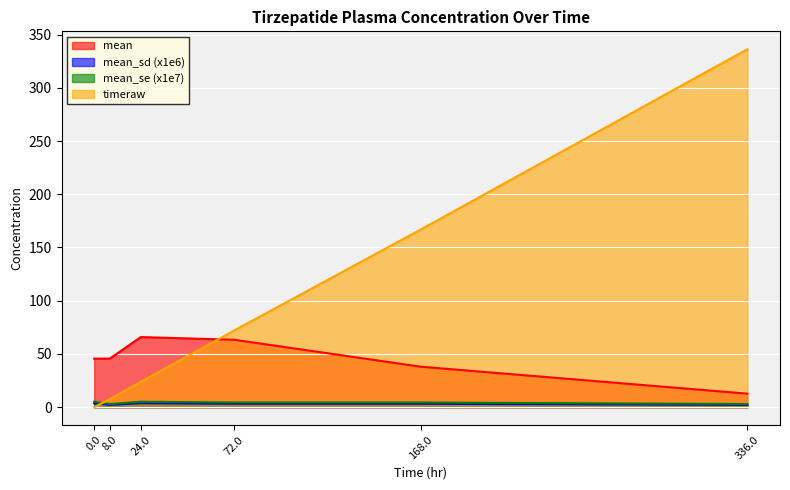

Reading right to left, extract all data points from this chart.

mean: 336.0=12.7	168.0=38.0	72.0=63.3	24.0=65.8	8.0=45.6	0.0=45.6
mean_sd: 336.0=2.1	168.0=3.2	72.0=3.2	24.0=3.7	8.0=2.1	0.0=3.7
mean_se: 336.0=2.9	168.0=4.3	72.0=4.3	24.0=5.1	8.0=2.9	0.0=5.1
timeraw: 336.0=336.2	168.0=166.9	72.0=72.0	24.0=23.8	8.0=7.4	0.0=0.0